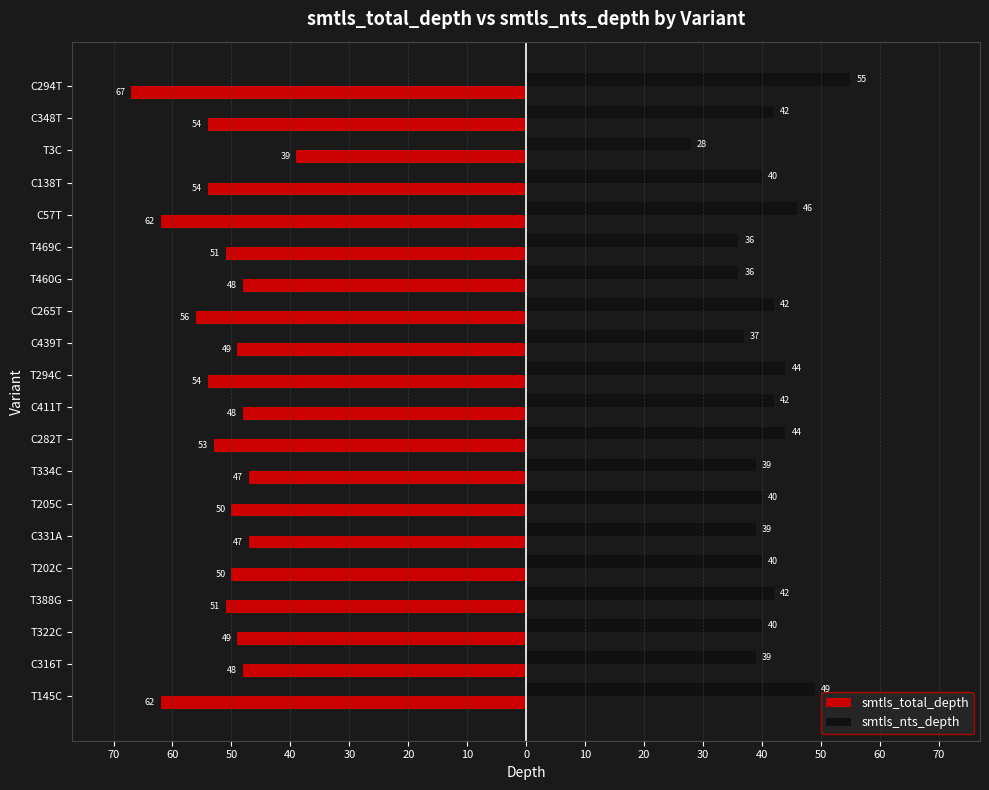

What are all the series names shown in the legend?

smtls_total_depth, smtls_nts_depth